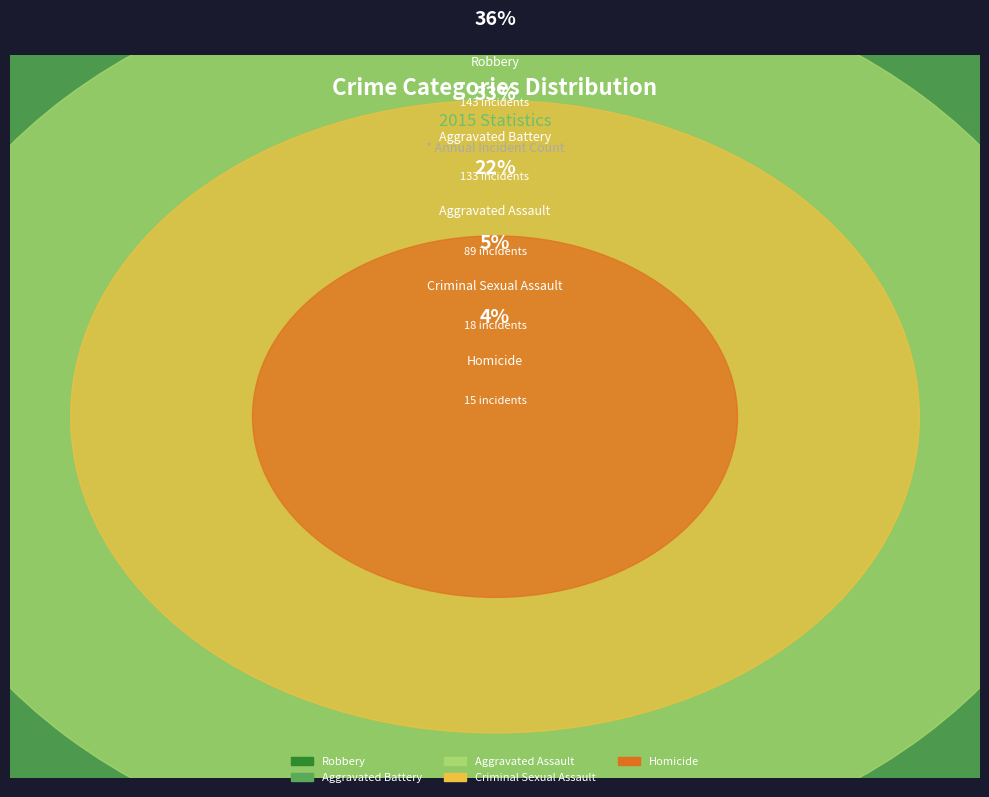

Is there a majority slice in this chart?

No